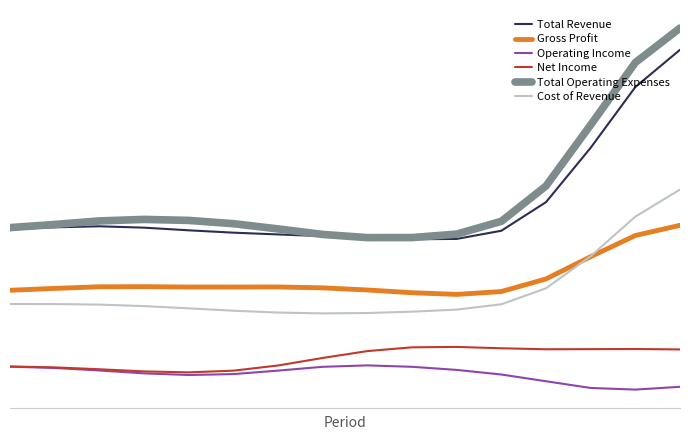

What are all the series names shown in the legend?

Total Revenue, Gross Profit, Operating Income, Net Income, Total Operating Expenses, Cost of Revenue